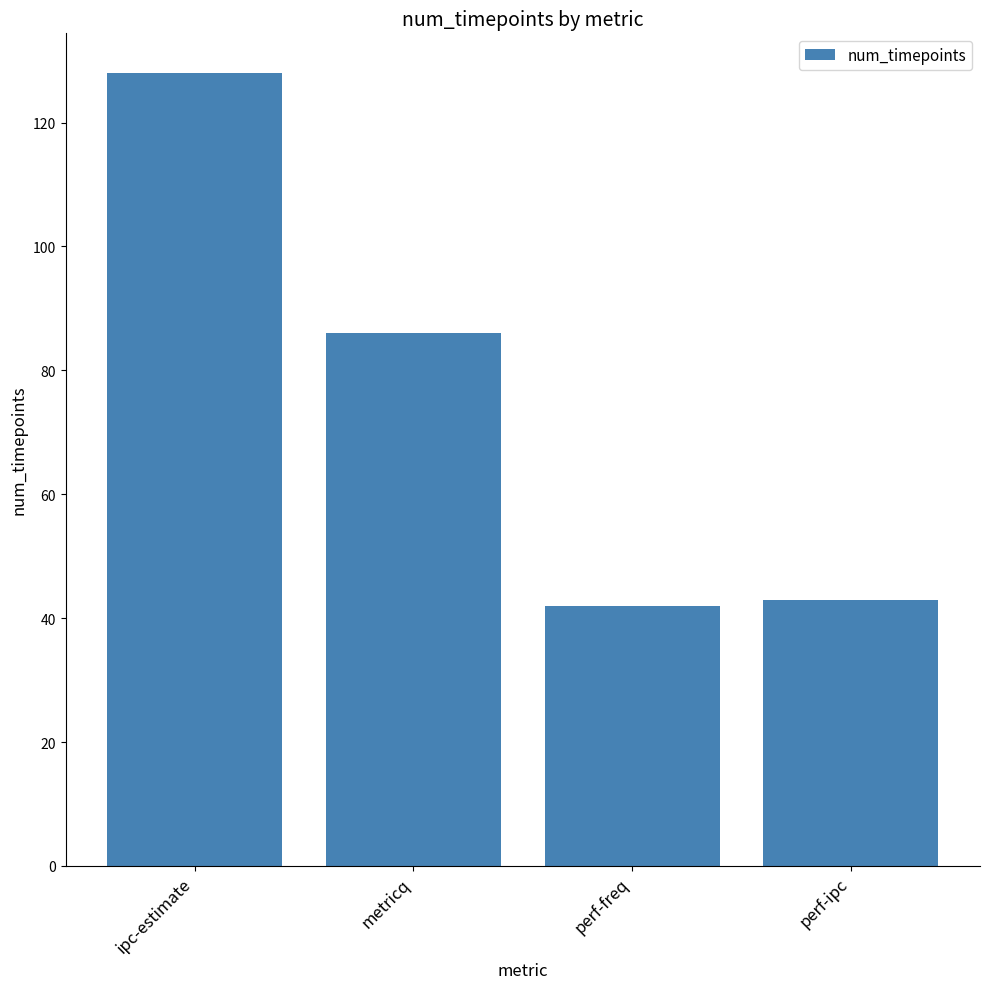

Which label corresponds to the largest value in the chart?

ipc-estimate